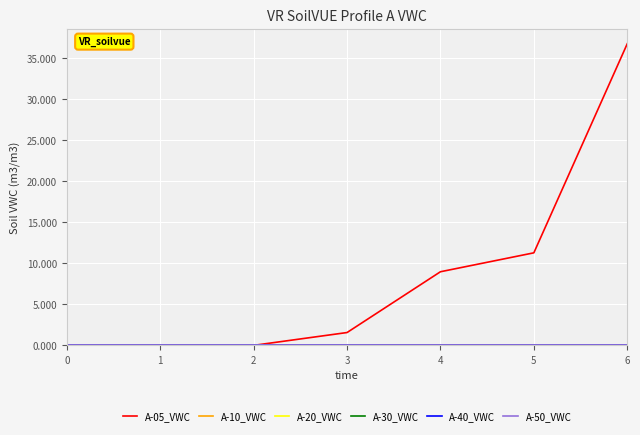

The value of A-05_VWC at 1 is -24.5. True or false?

False